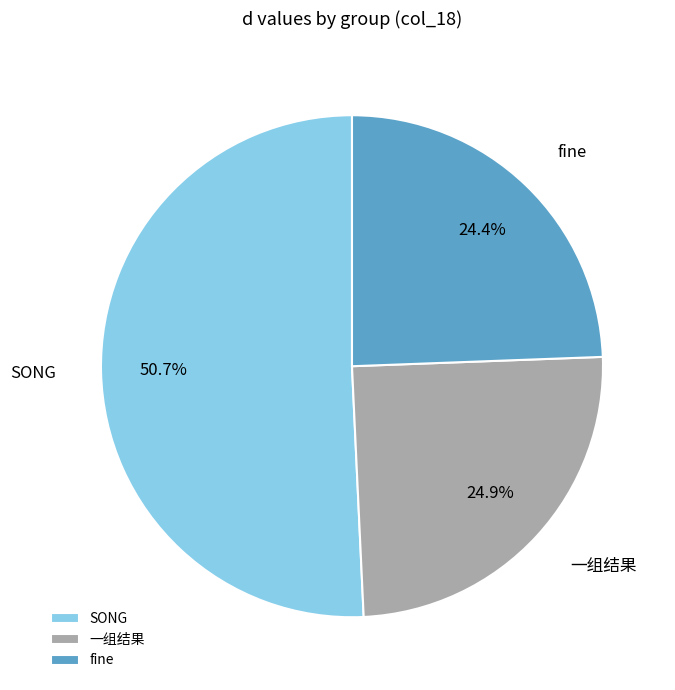

What is the total percentage of 一组结果 and fine?

49.3%